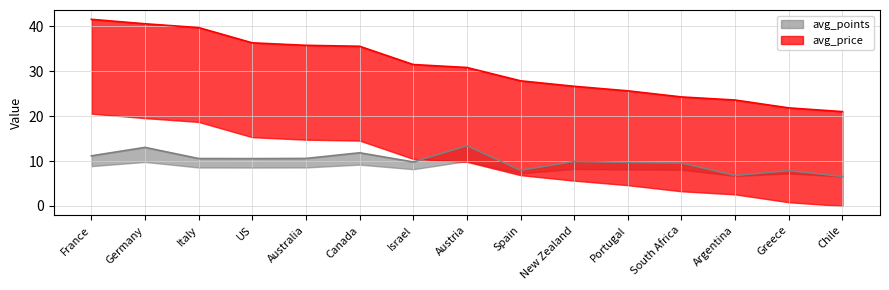

What is the difference between the second highest and minimum values in the avg_price series?

19.6